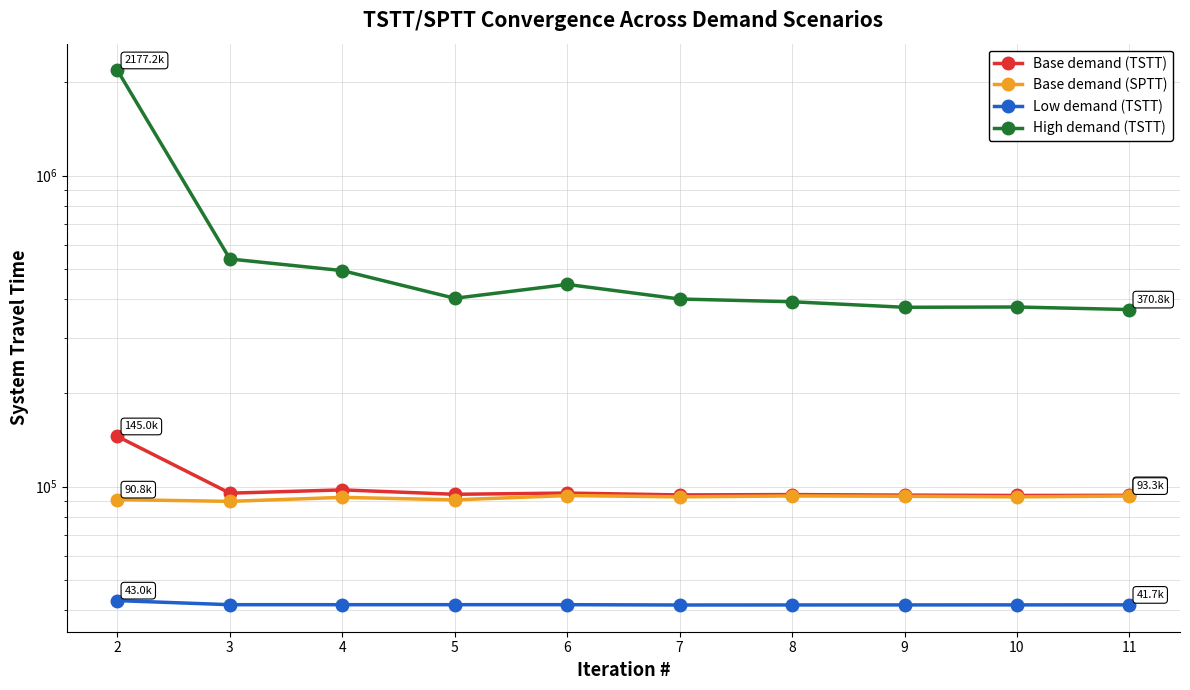

Is it true that Base demand (SPTT) equals 52704.8 at 4?

False